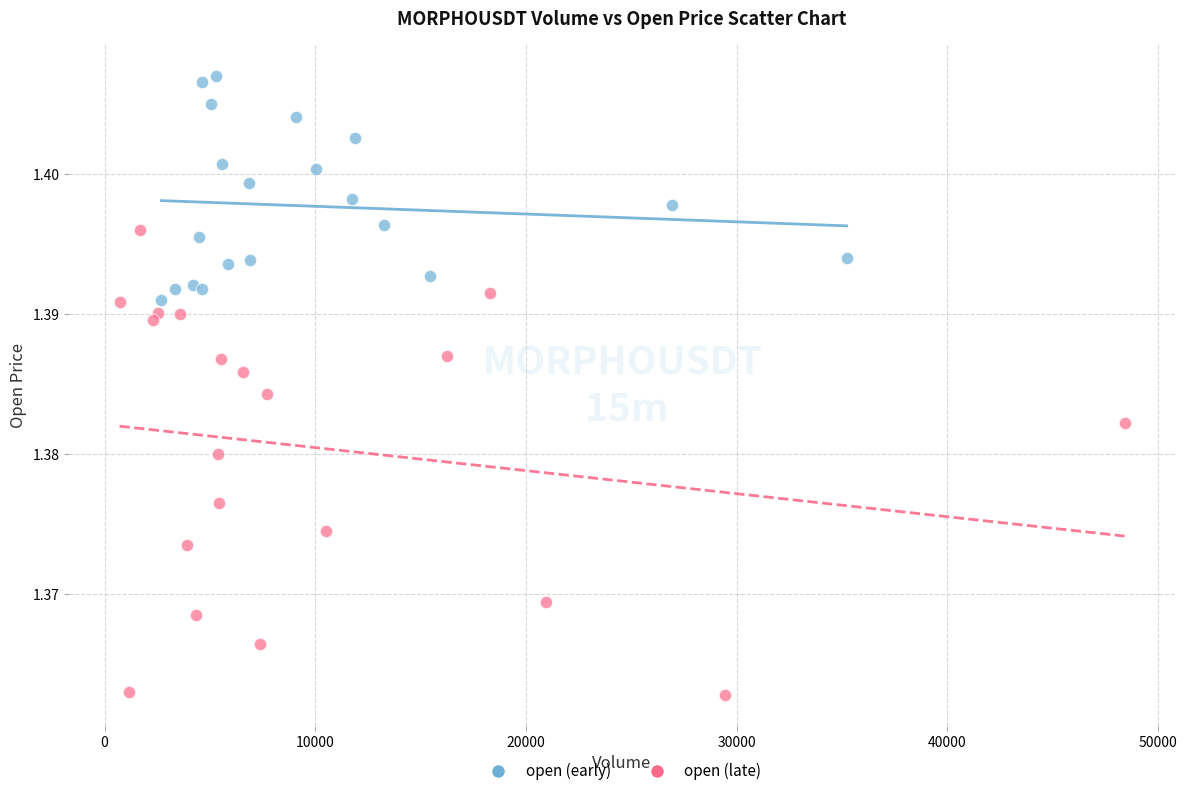

What are all the series names shown in the legend?

open (early), open (late)